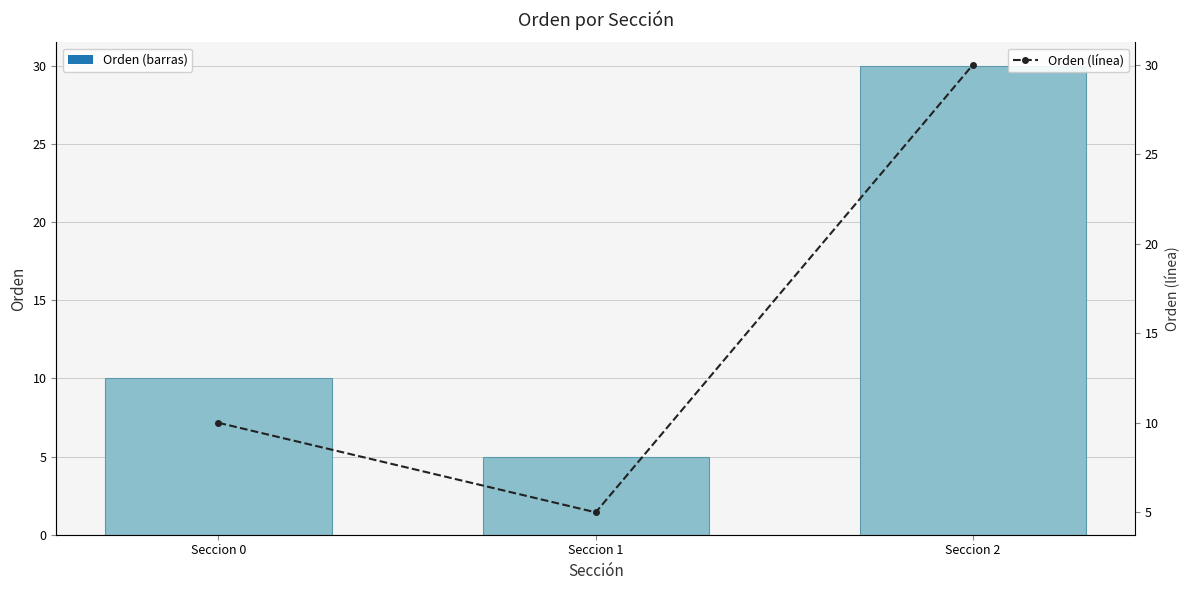

Is the value of Orden (línea) at Seccion 2 greater than the value of Orden at Seccion 1?

Yes